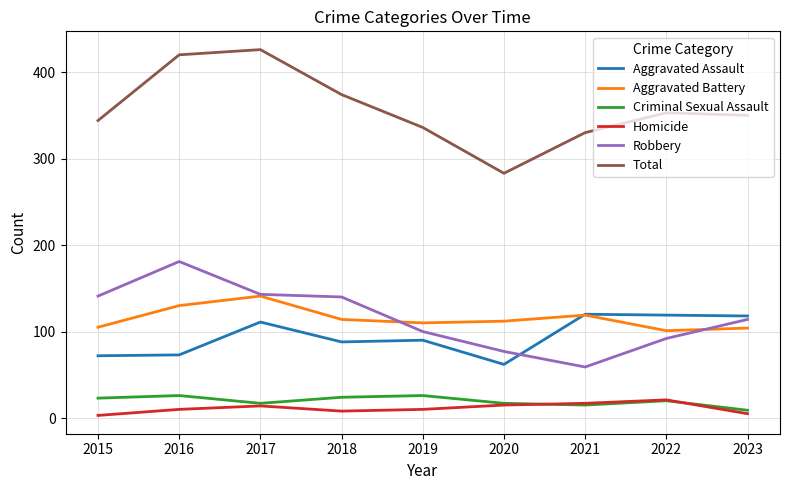

Which series changed the most between 2015 and 2020?

Robbery